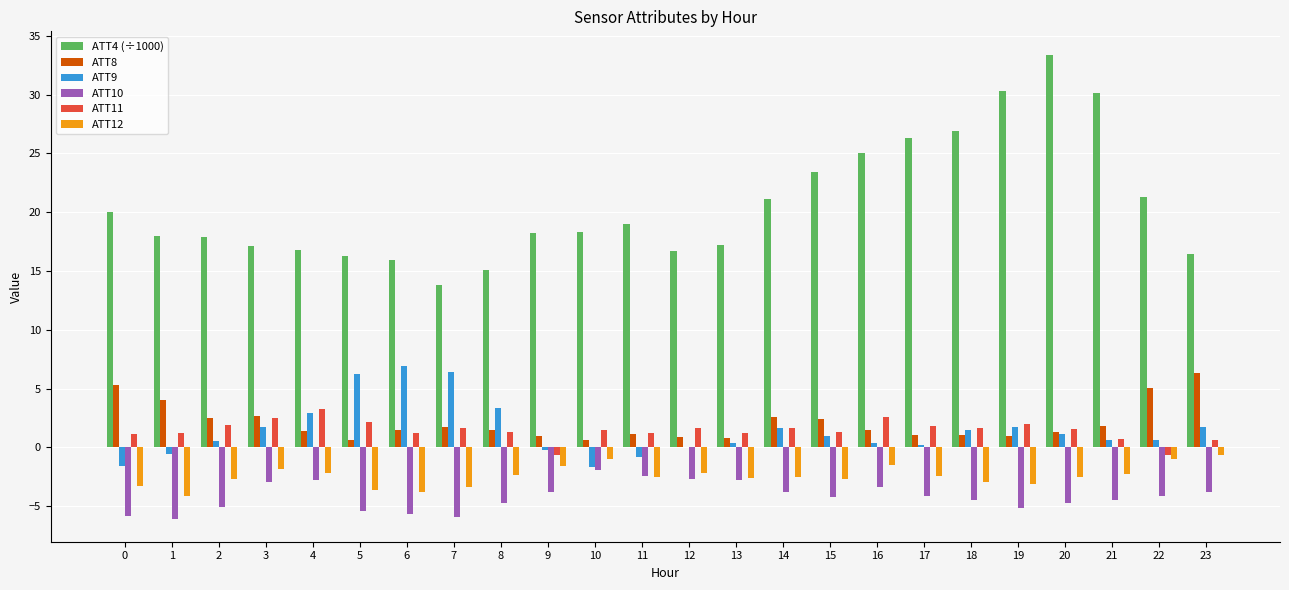

Which label corresponds to the largest value in the chart?

20